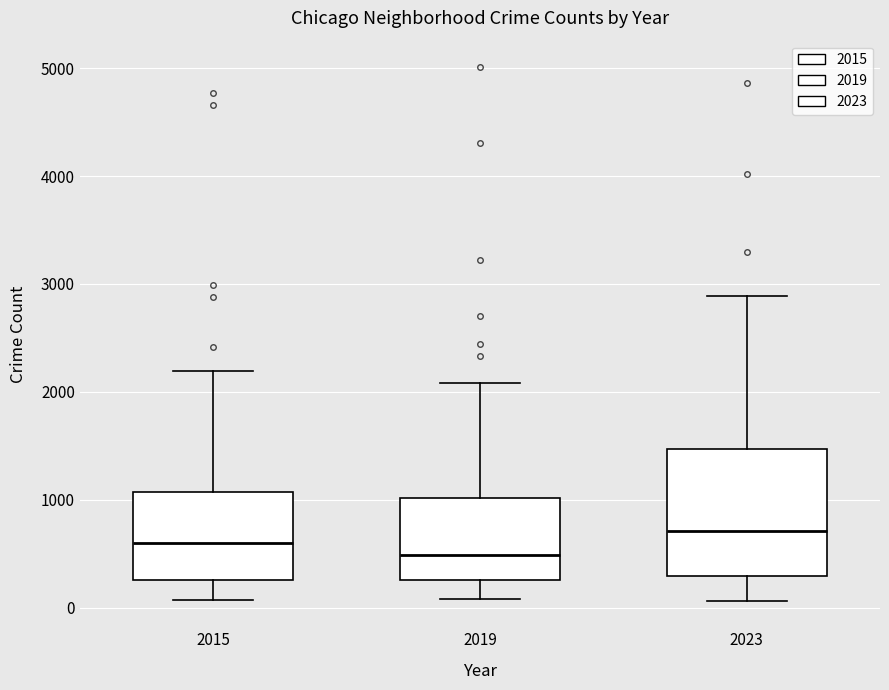

Reading left to right, transcribe this box plot: for each box, give where its median line is, the range the box spans, and where its two whiskers end, as read against the y-axis. The values are not printed on the chart, so give them approximately, as read against the axis.

2015: median 600, box 300 to 1100, whiskers 100 to 2200
2019: median 500, box 300 to 1000, whiskers 100 to 2100
2023: median 700, box 300 to 1500, whiskers 100 to 2900